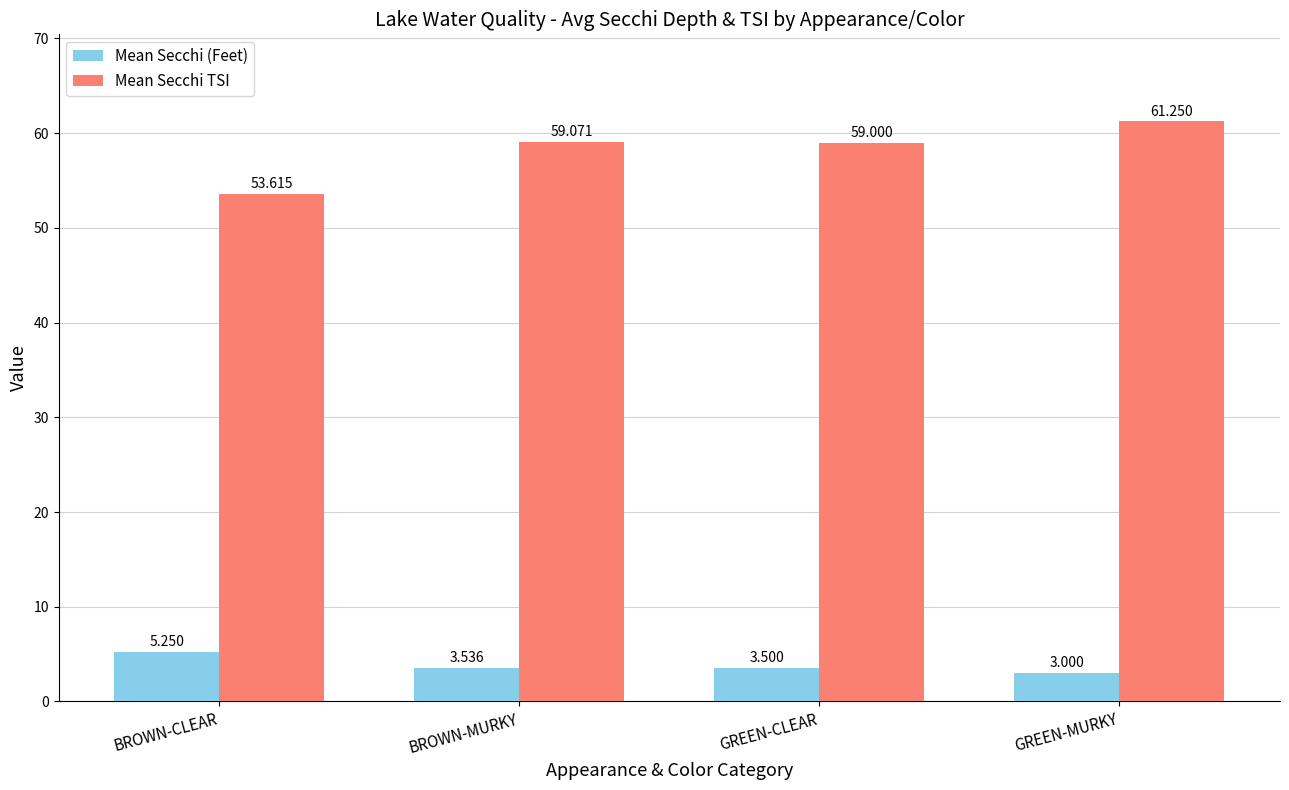

List the series in order of their peak value, lowest first.

Mean Secchi (Feet), Mean Secchi TSI